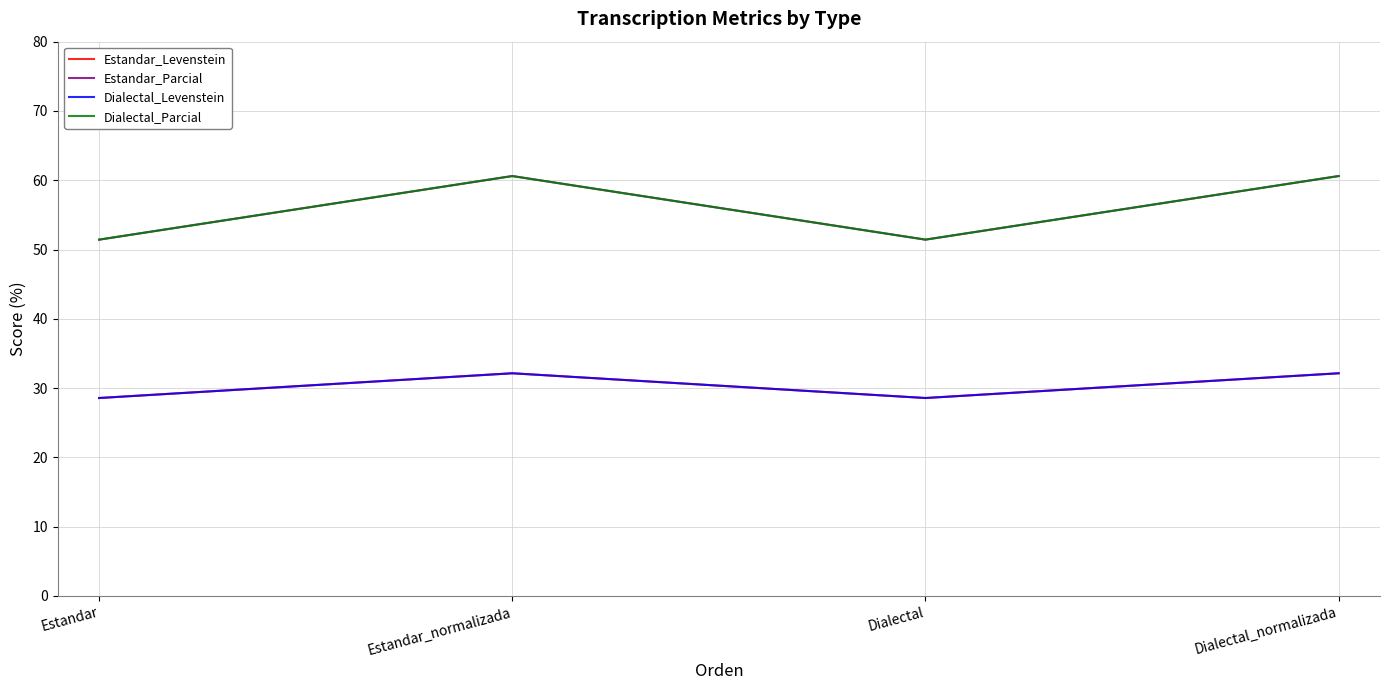

What is the label of the 2nd point from the right?

Dialectal